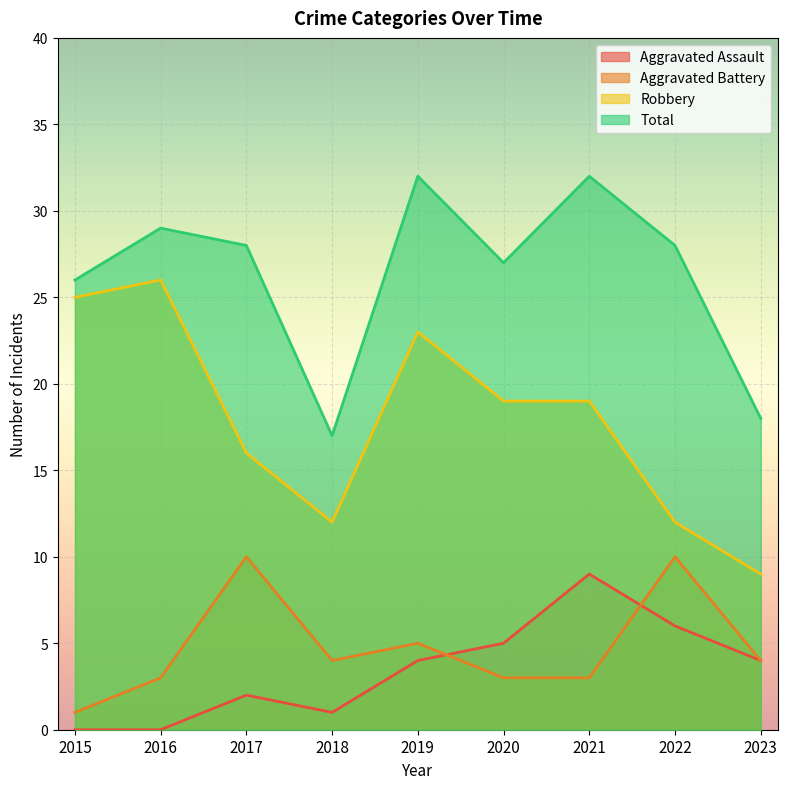

At which category is the sum across all series the highest?

2019